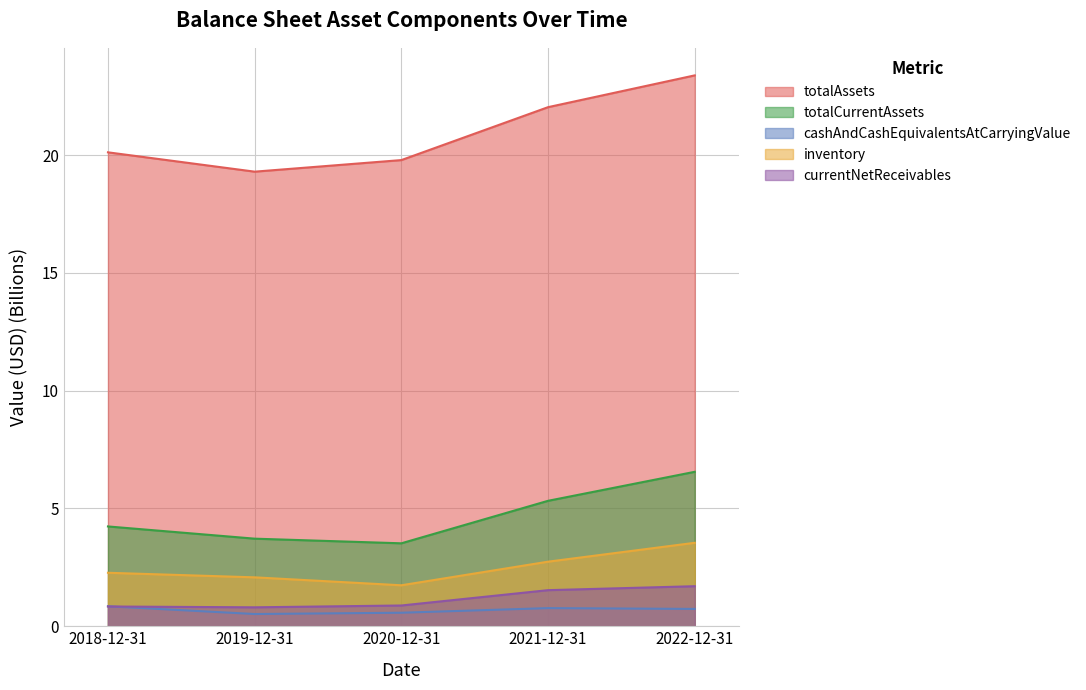

What is the sum of all totalAssets values?

104.6